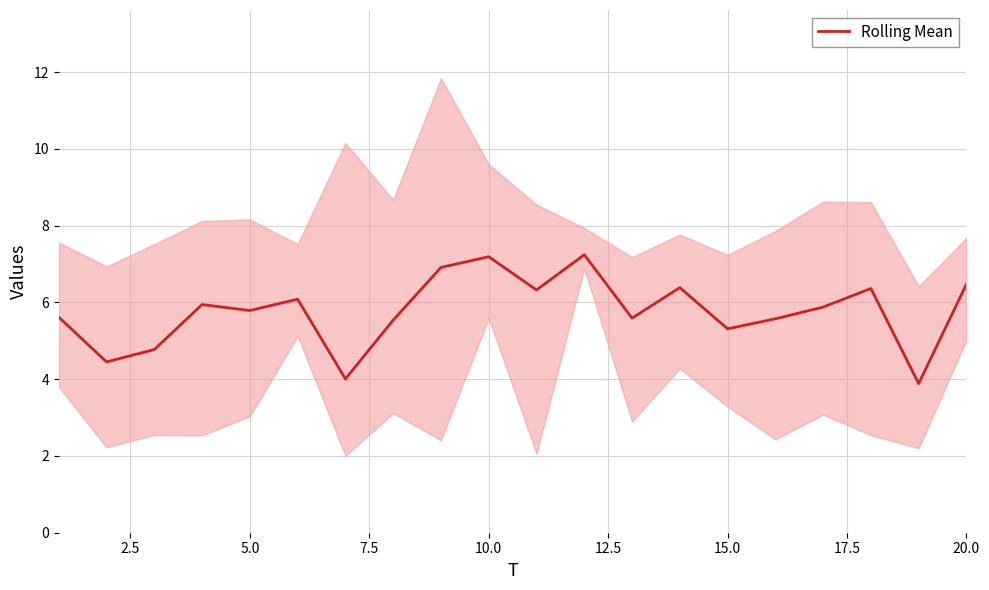

How many values are below 5?

4